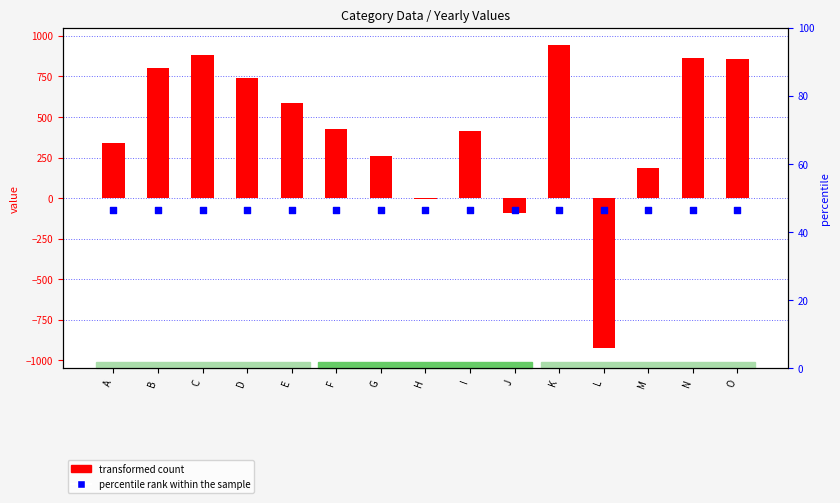

Which series has the widest spread of Y values?

transformed count